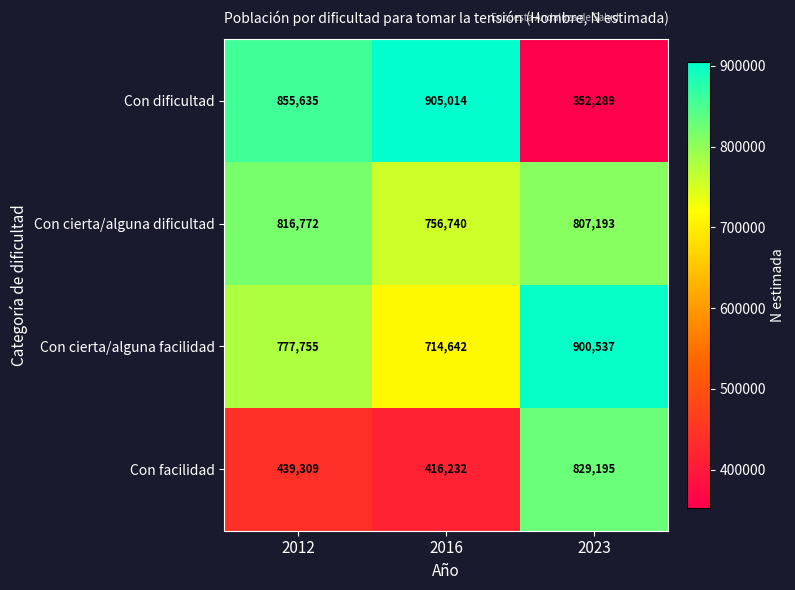

Reading left to right, extract all data points from this chart.

Con dificultad: 2012=855635	2016=905014	2023=352289
Con cierta/alguna dificultad: 2012=816772	2016=756740	2023=807193
Con cierta/alguna facilidad: 2012=777755	2016=714642	2023=900537
Con facilidad: 2012=439309	2016=416232	2023=829195